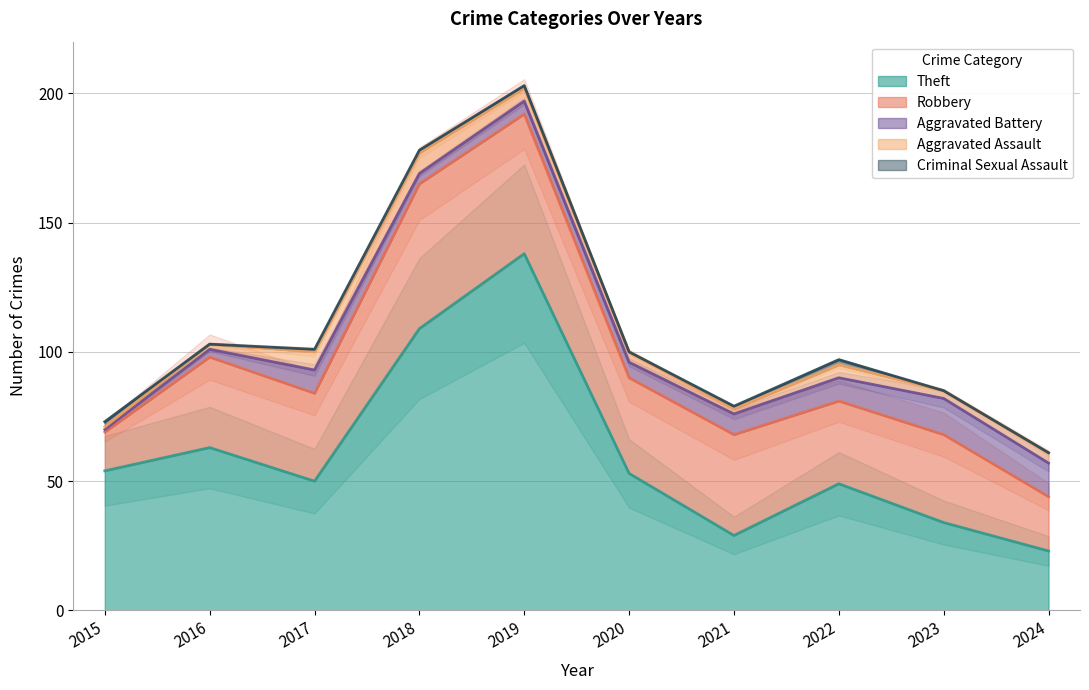

What is the highest value of the Criminal Sexual Assault series?

2